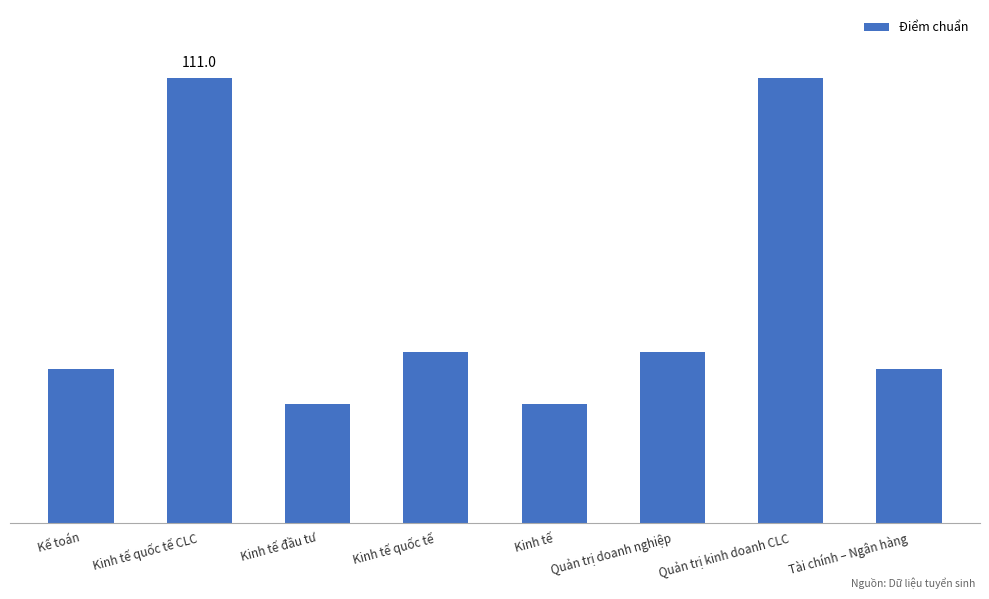

Are the bars horizontal?

No